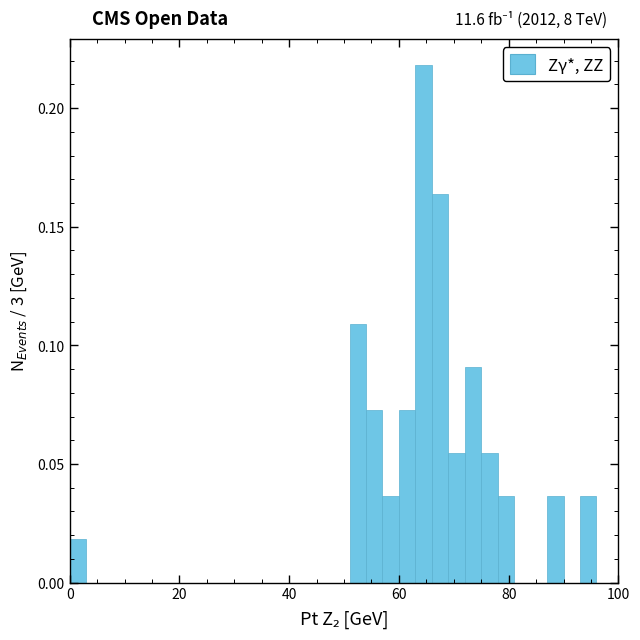

Around what value on the x-axis is the tallest bar? Give the approximate position of its centre, as read against the axis.

64